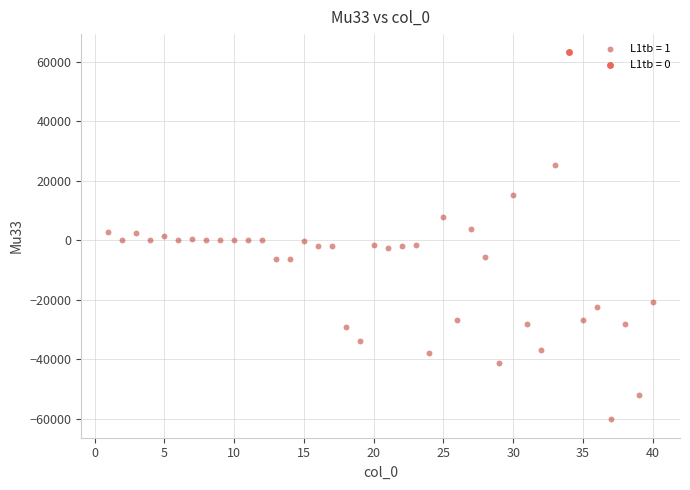

Which series contains the highest Y value?

L1tb = 0